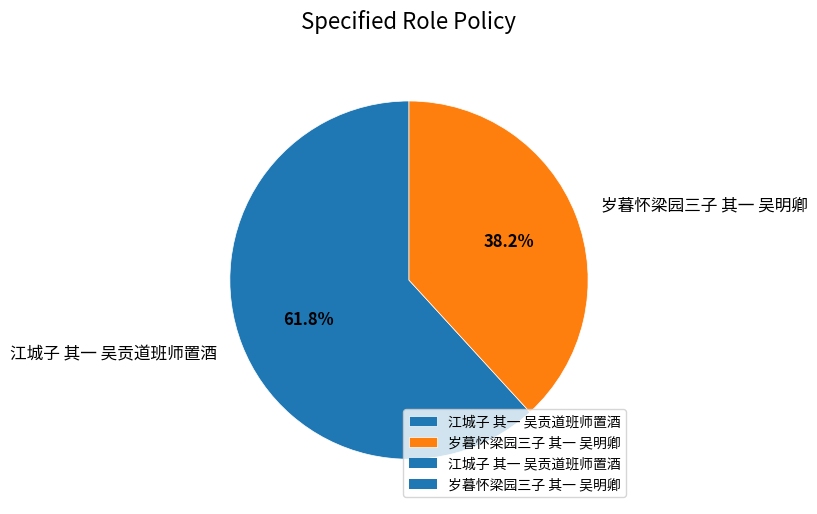

Rank the categories by value from highest to lowest.

江城子 其一 吴贡道班师置酒, 岁暮怀梁园三子 其一 吴明卿